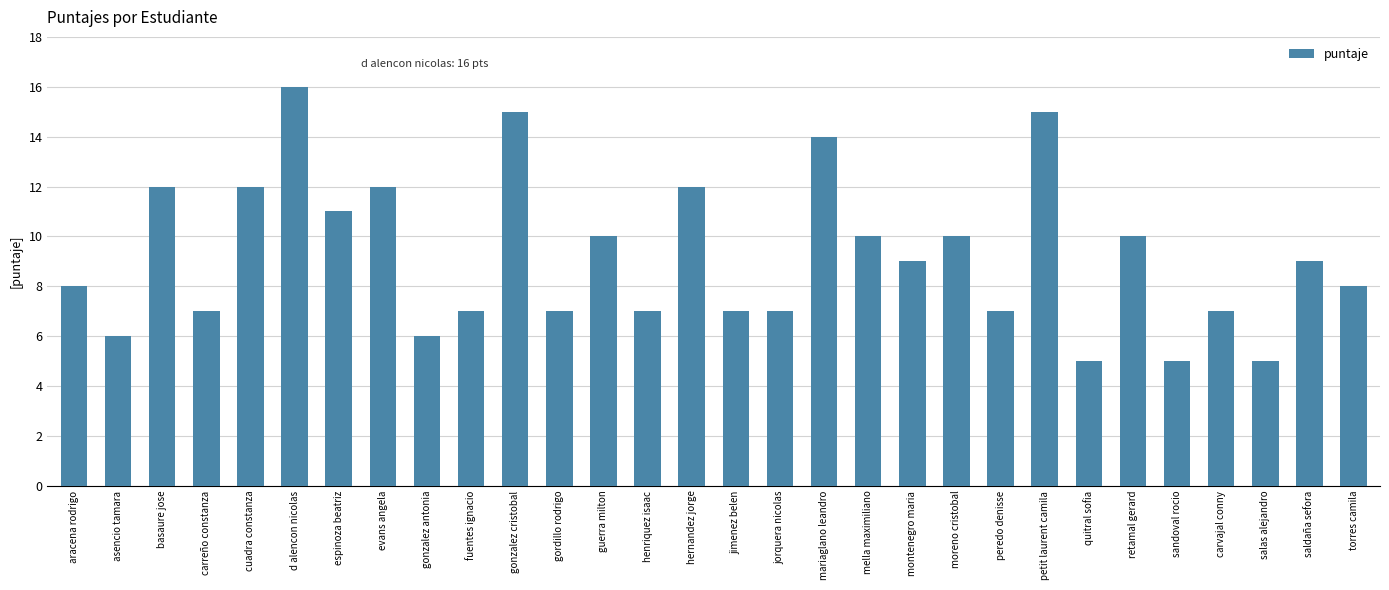

What is the greatest value displayed?

16